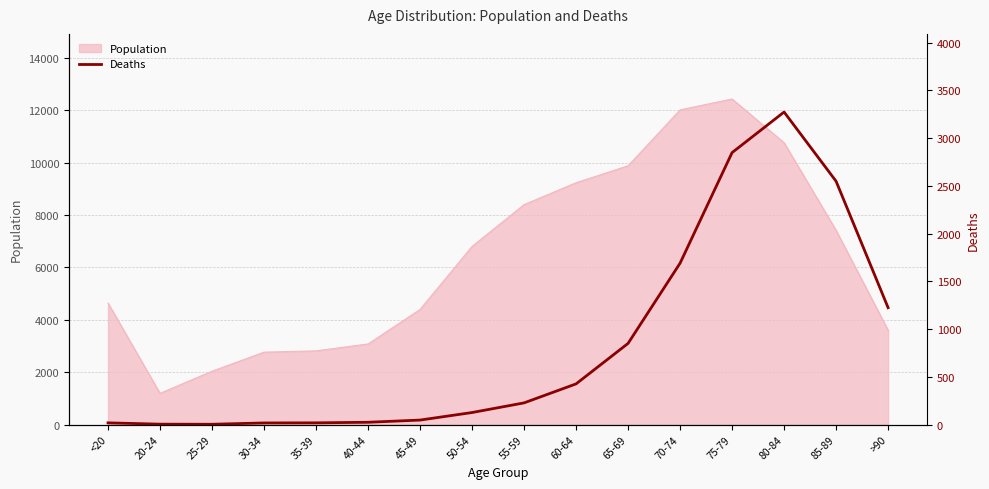

What is the label of the 14th point from the right?

25-29